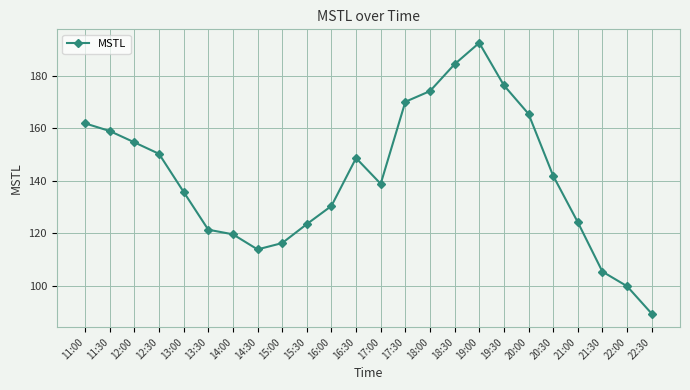

How many lines are shown in the chart?

1